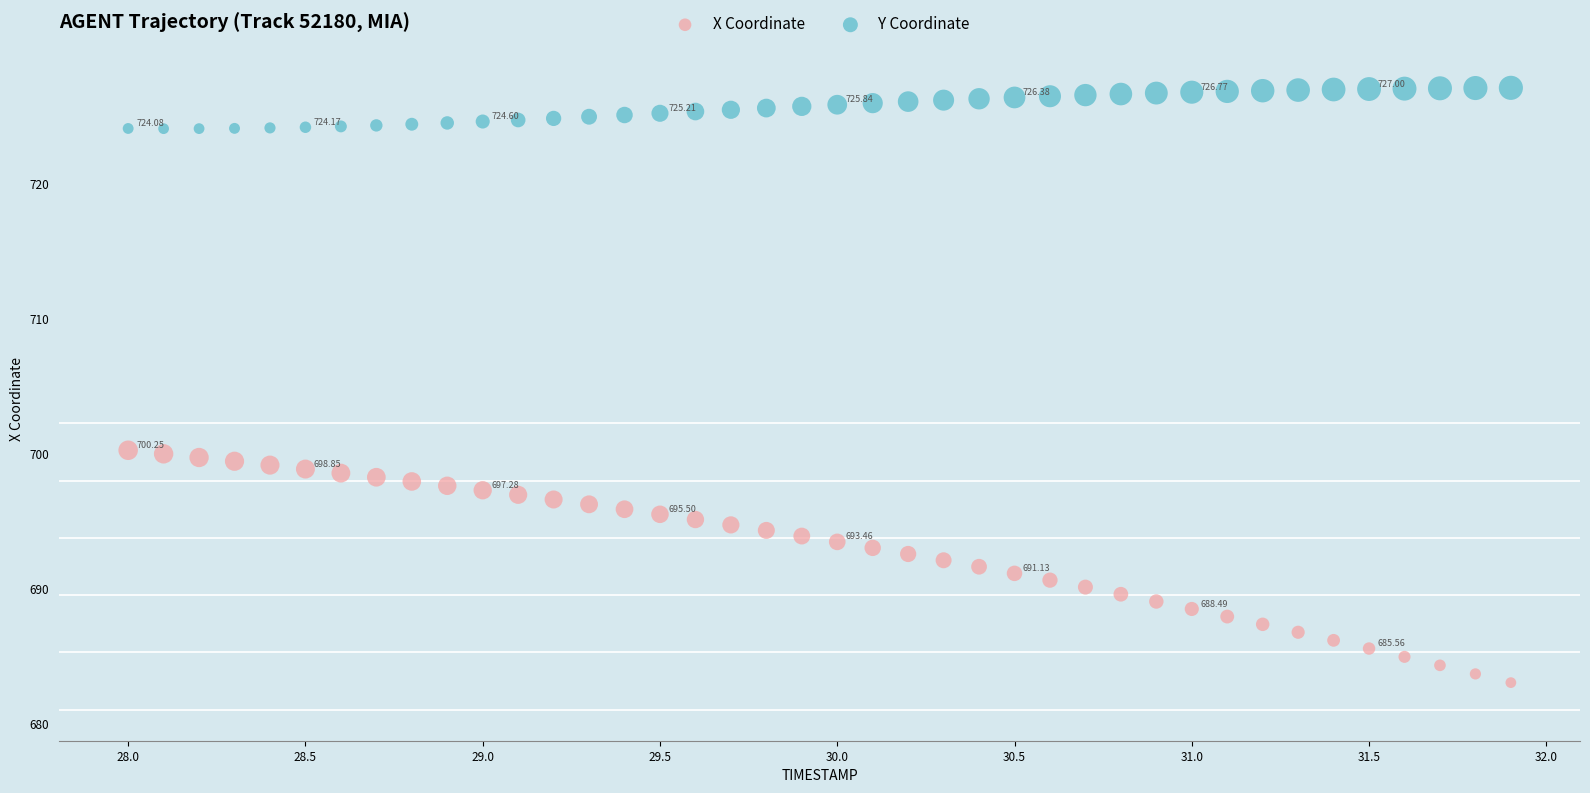

Which series has the largest Y range (max minus min)?

X Coordinate